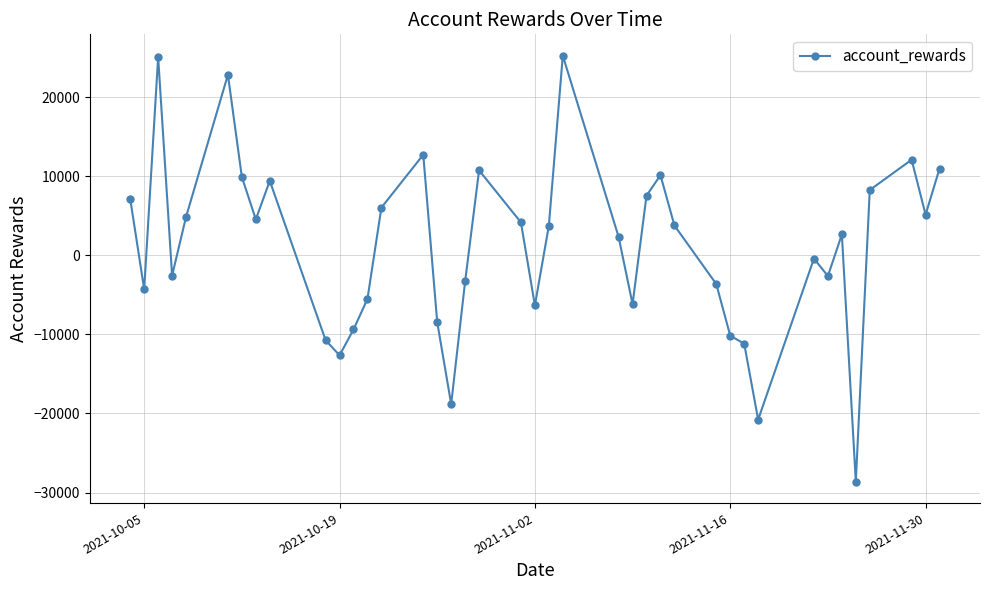

What is the value of the 35th point from the left?

2628.9